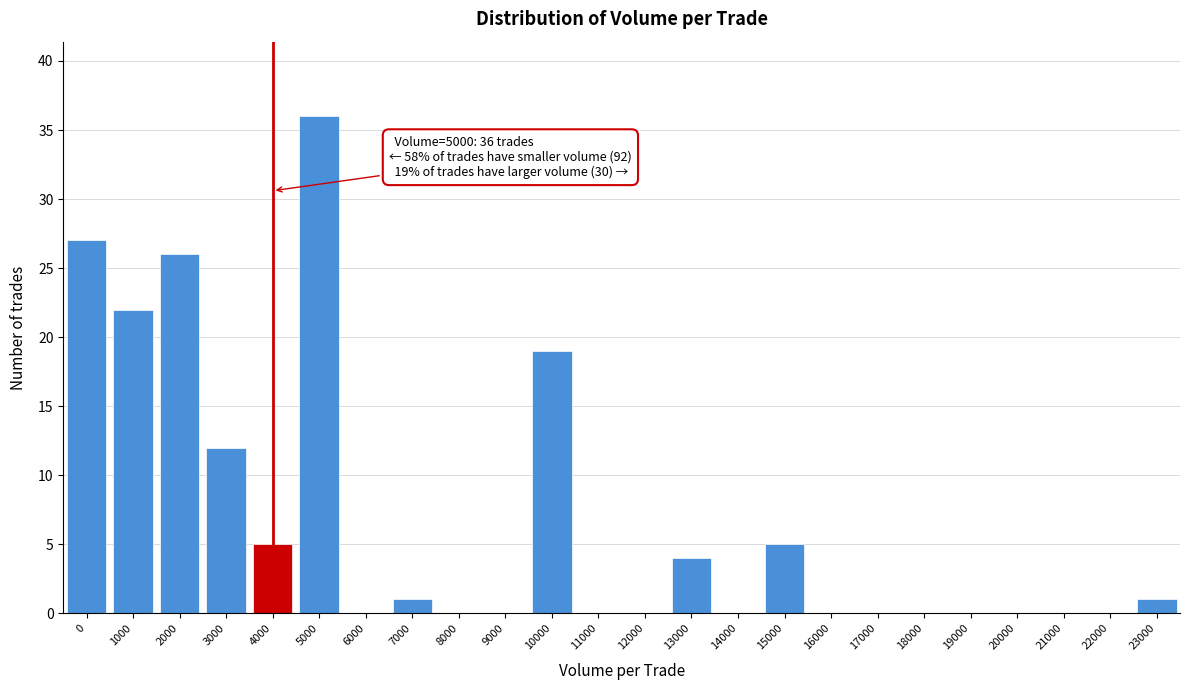

Reading right to left, extract all data points from this chart.

23000=1	22000=0	21000=0	20000=0	19000=0	18000=0	17000=0	16000=0	15000=5	14000=0	13000=4	12000=0	11000=0	10000=19	9000=0	8000=0	7000=1	6000=0	5000=36	4000=5	3000=12	2000=26	1000=22	0=27